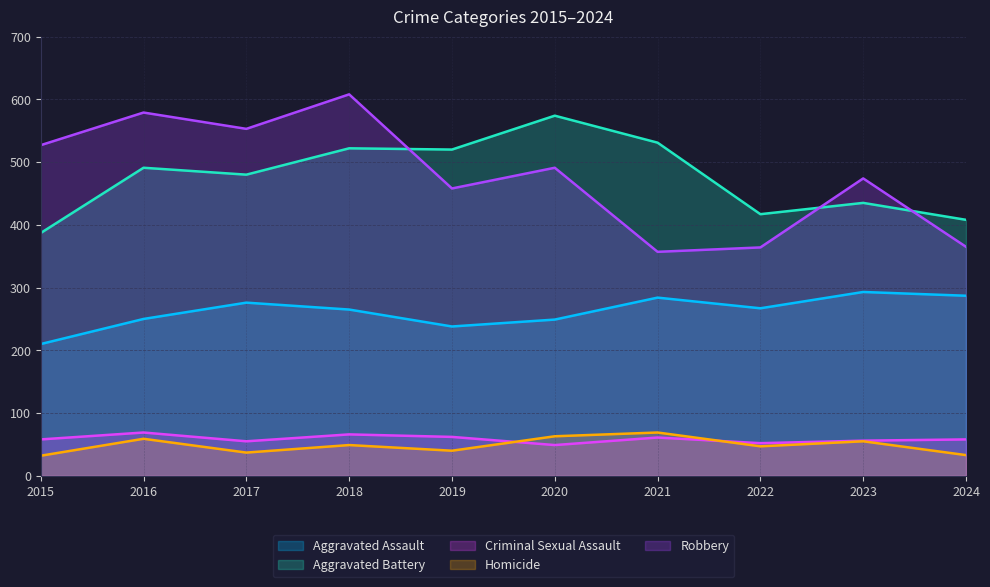

What is the difference between the maximum and minimum values in the Robbery series?

251